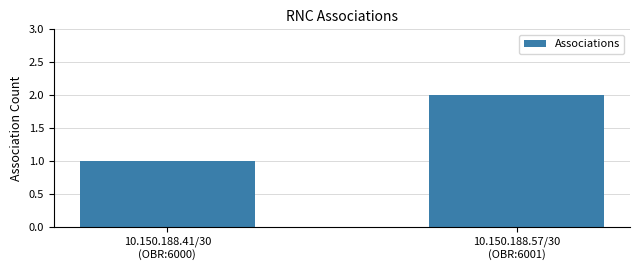

Reading right to left, transcribe all the data shown in this chart.

10.150.188.57/30
(OBR:6001)=2	10.150.188.41/30
(OBR:6000)=1